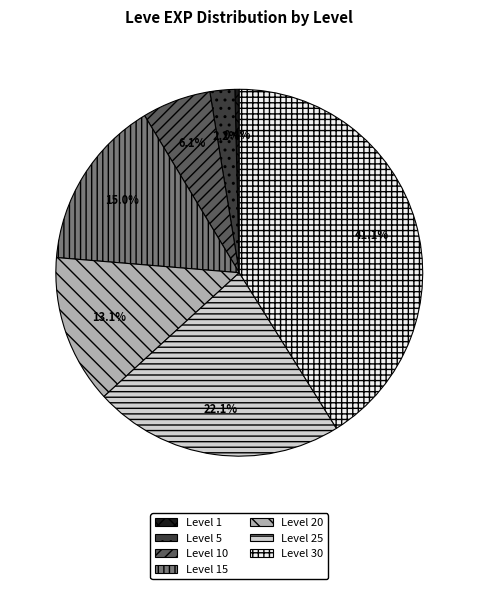

To the nearest percent, what portion does Level 25 represent?

22%